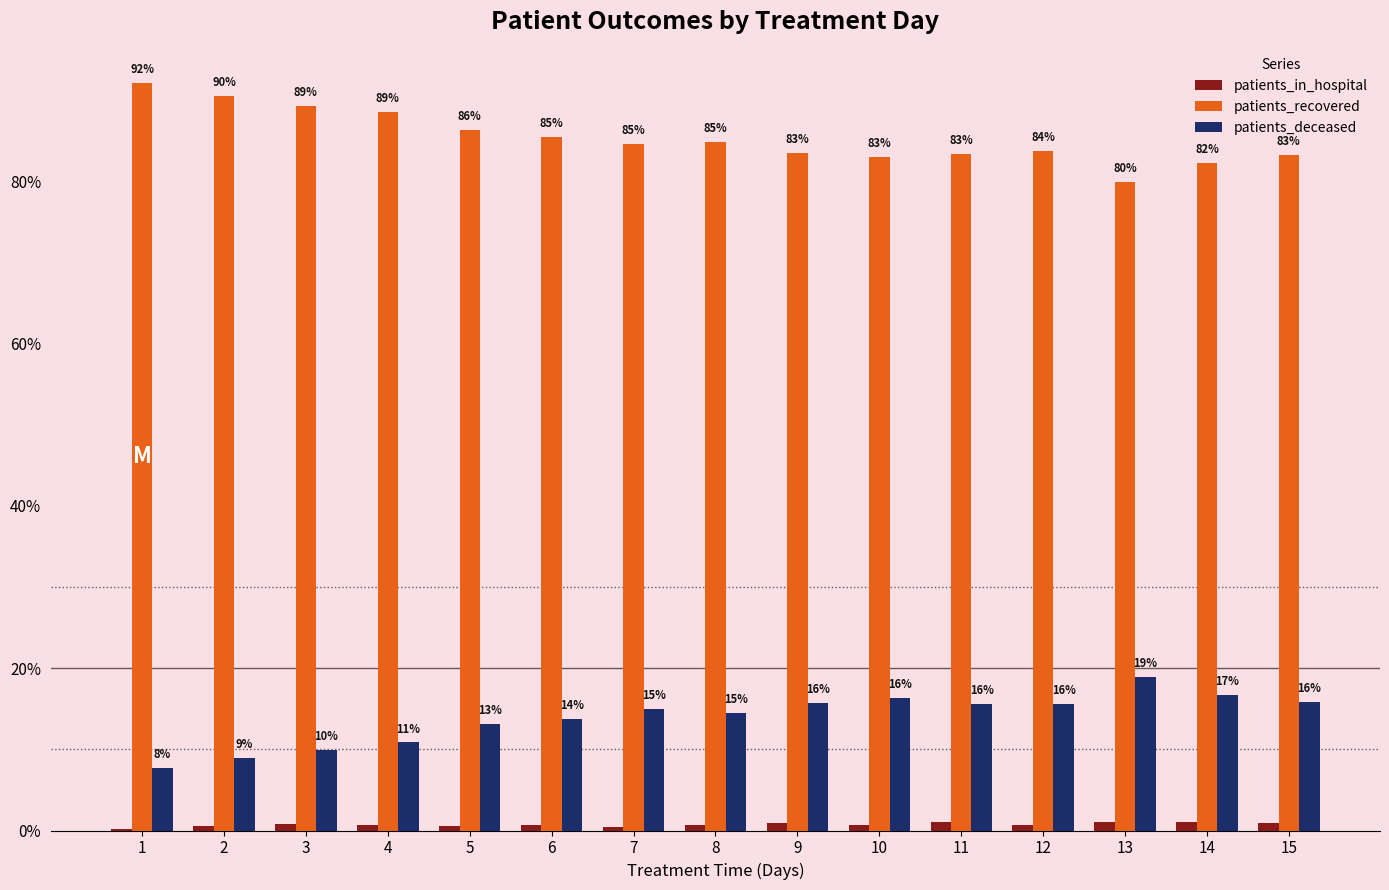

How many data points does each series have?

15